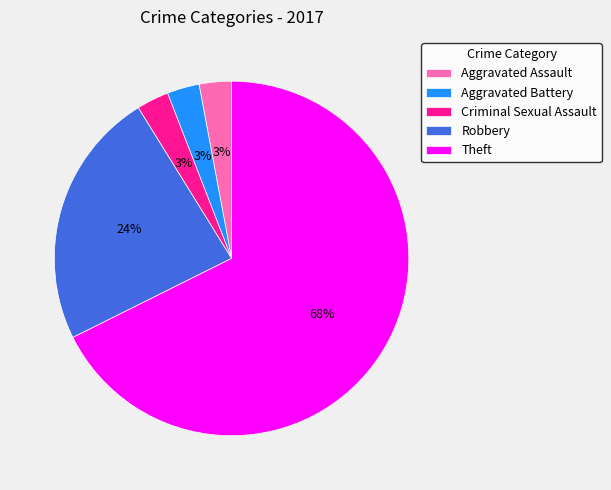

How many segments does this pie chart have?

5